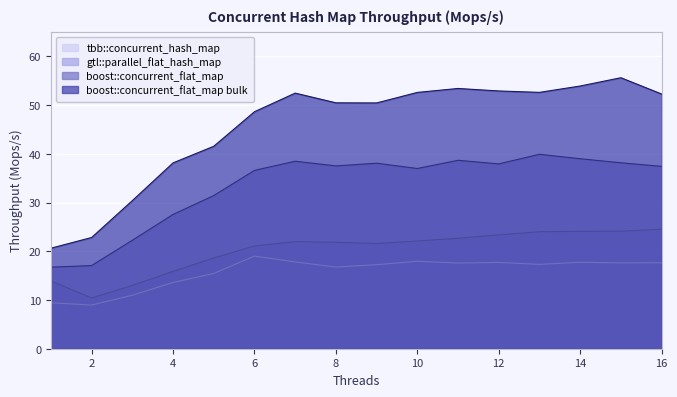

What is the difference between the highest and lowest values at 11?

35.8